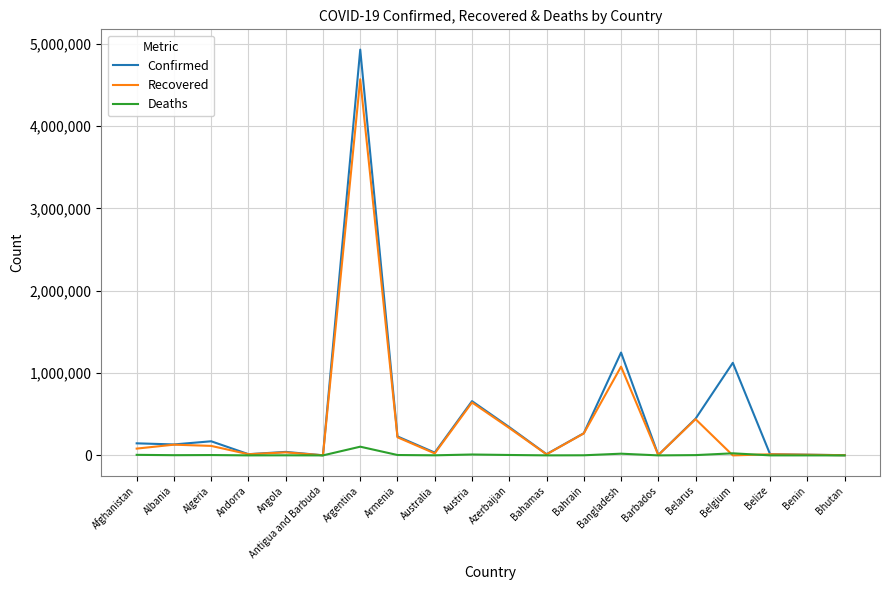

What is the total value across all series at Australia?

59143